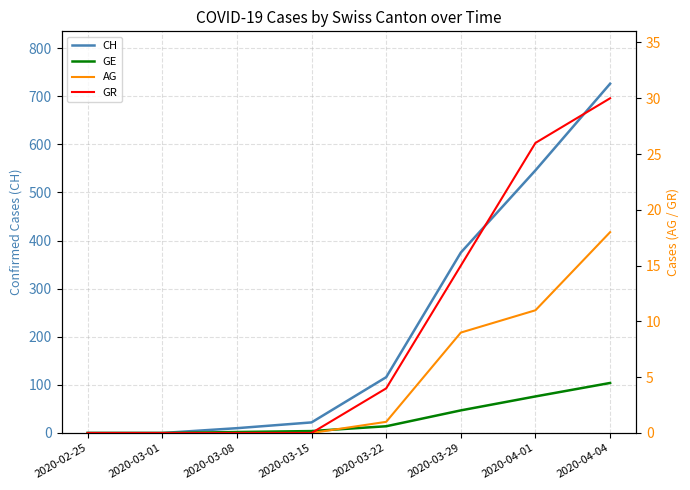

What is the highest value of the CH series?

726